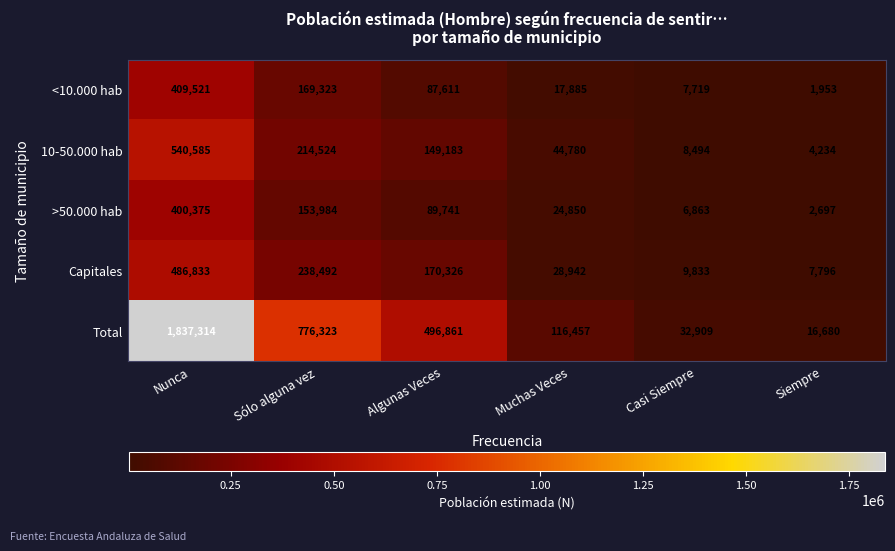

Which series has the largest total across all categories?

Total